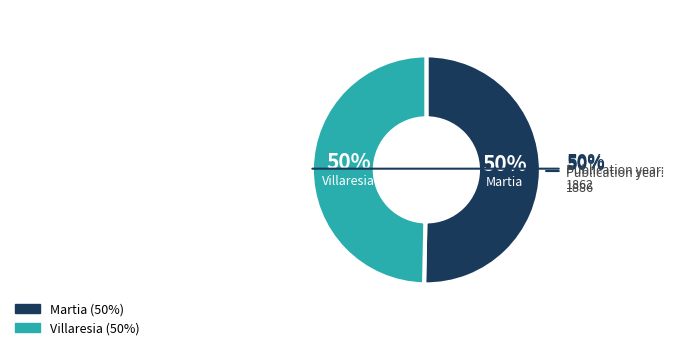

Is it true that Villaresia is 58% of the pie?

False